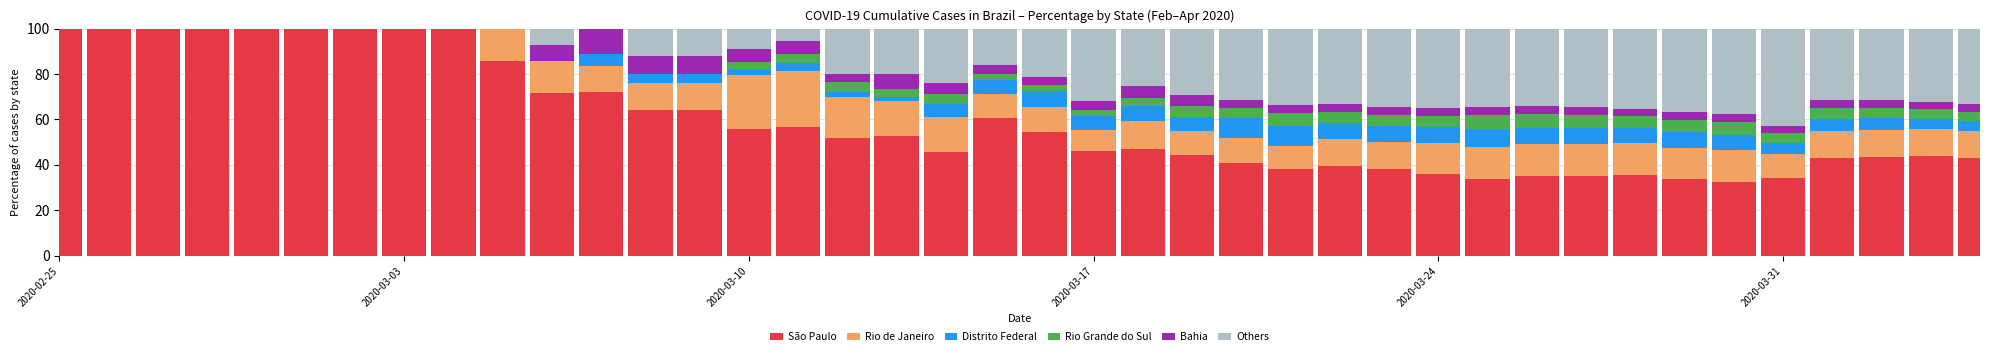

What is the highest value of the São Paulo series?

100.0